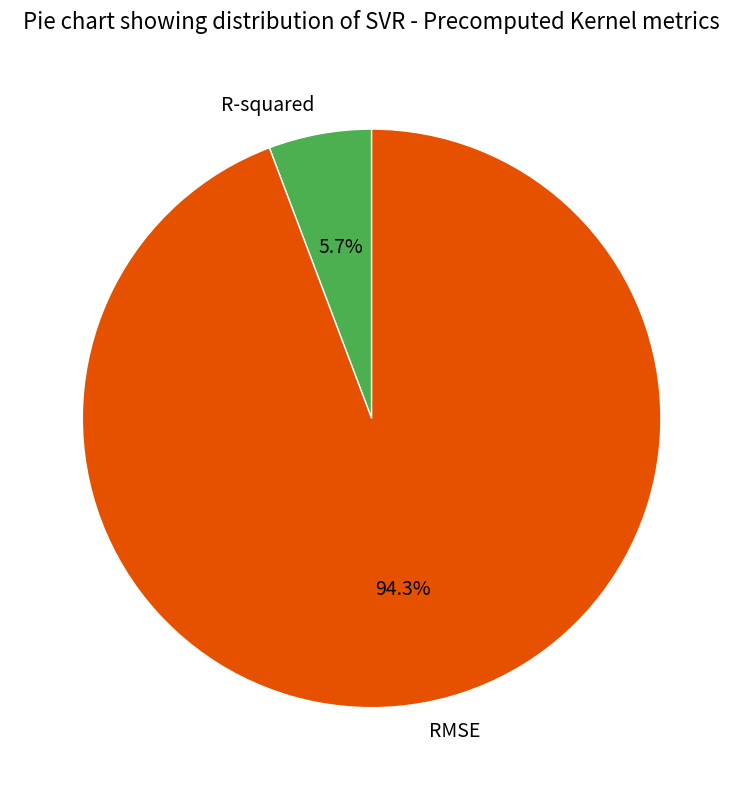

Is it true that R-squared is 6% of the pie?

True